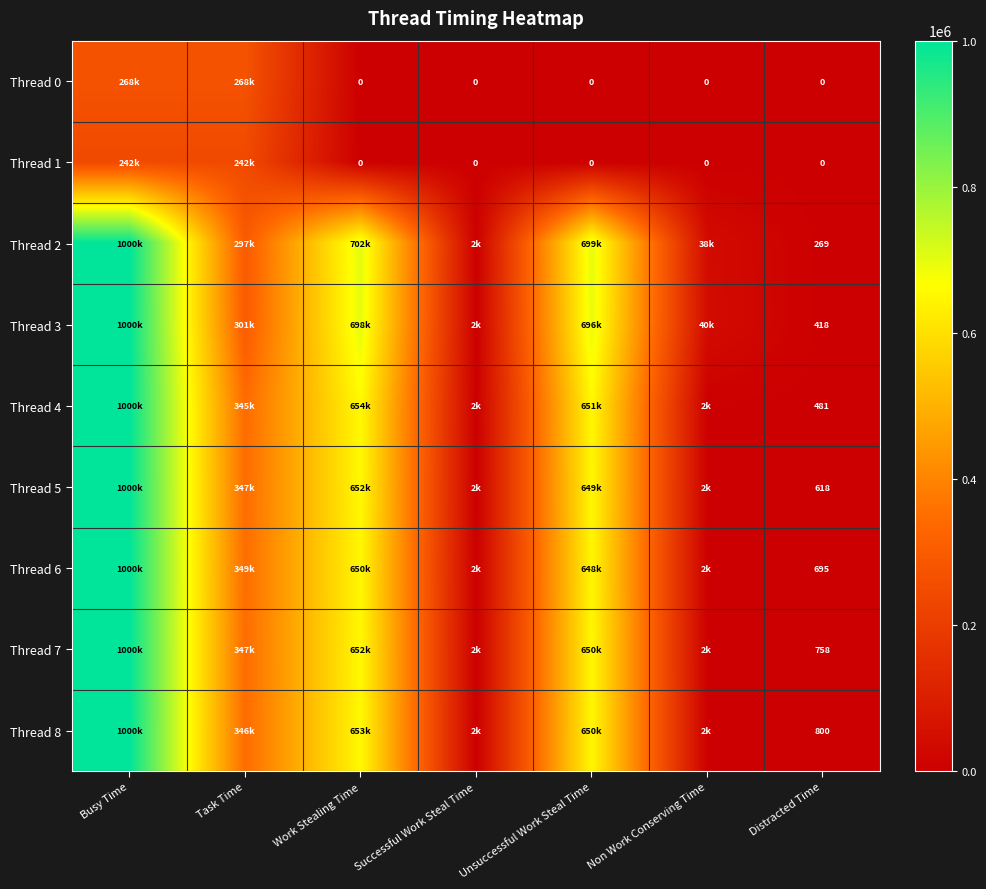

The Thread 2 series shows 114 at Distracted Time. True or false?

False